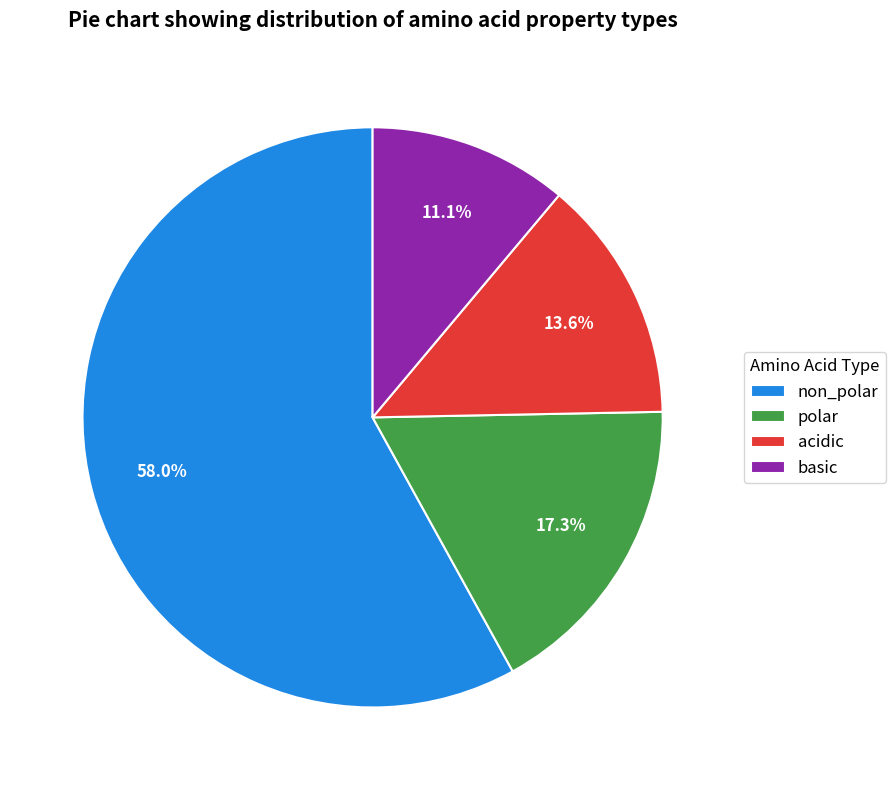

How many slices are in this pie chart?

4